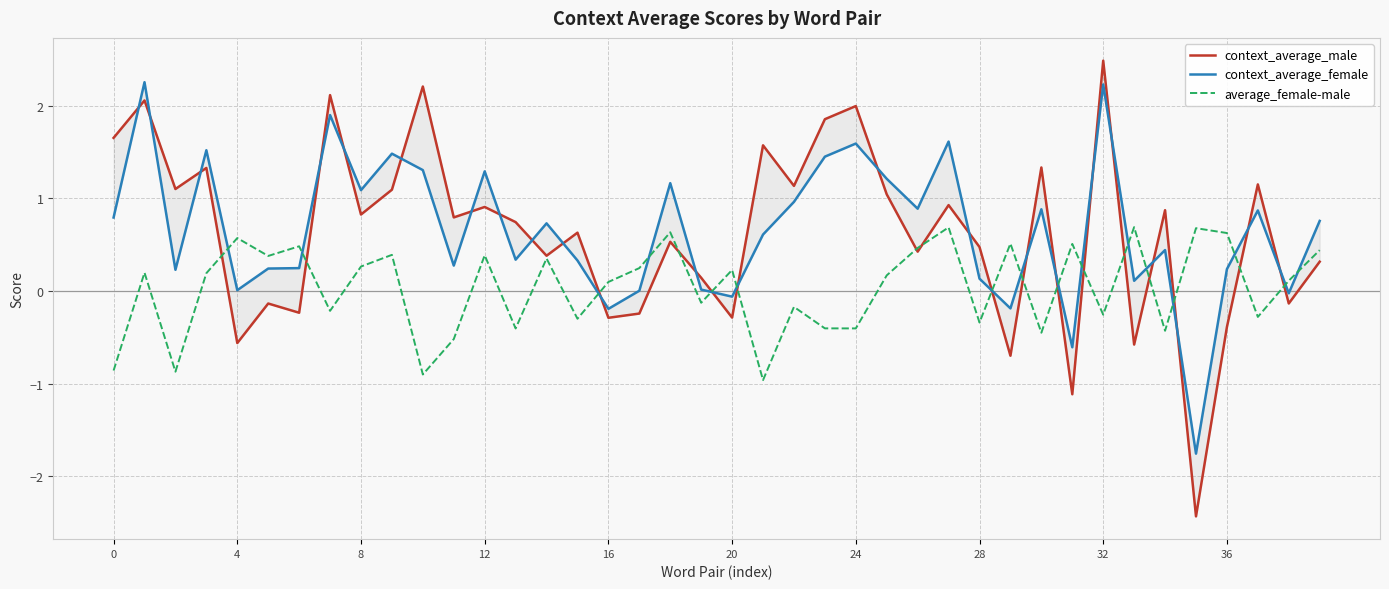

Which series has the largest total across all categories?

context_average_female